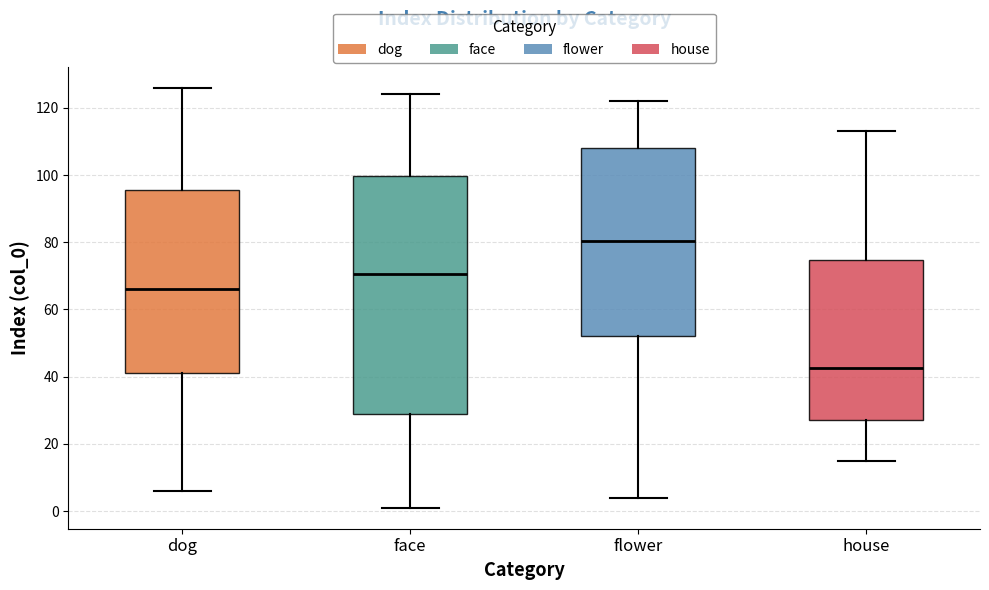

Reading left to right, transcribe this box plot: for each box, give where its median line is, the range the box spans, and where its two whiskers end, as read against the y-axis. The values are not printed on the chart, so give them approximately, as read against the axis.

dog: median 66, box 42 to 96, whiskers 6 to 126
face: median 70, box 28 to 100, whiskers 2 to 124
flower: median 80, box 52 to 108, whiskers 4 to 122
house: median 42, box 28 to 74, whiskers 16 to 114